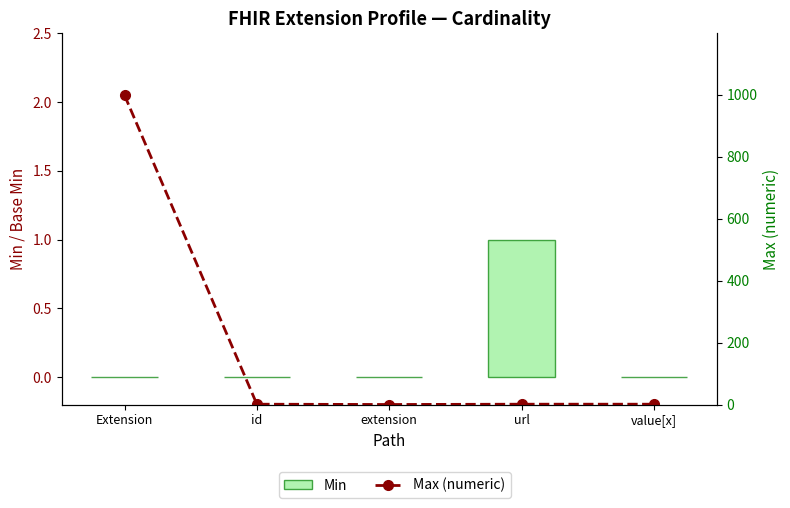

Reading left to right, extract all data points from this chart.

Min: Extension=0	id=0	extension=0	url=1	value[x]=0
Max (numeric): Extension=999	id=1	extension=0	url=1	value[x]=1